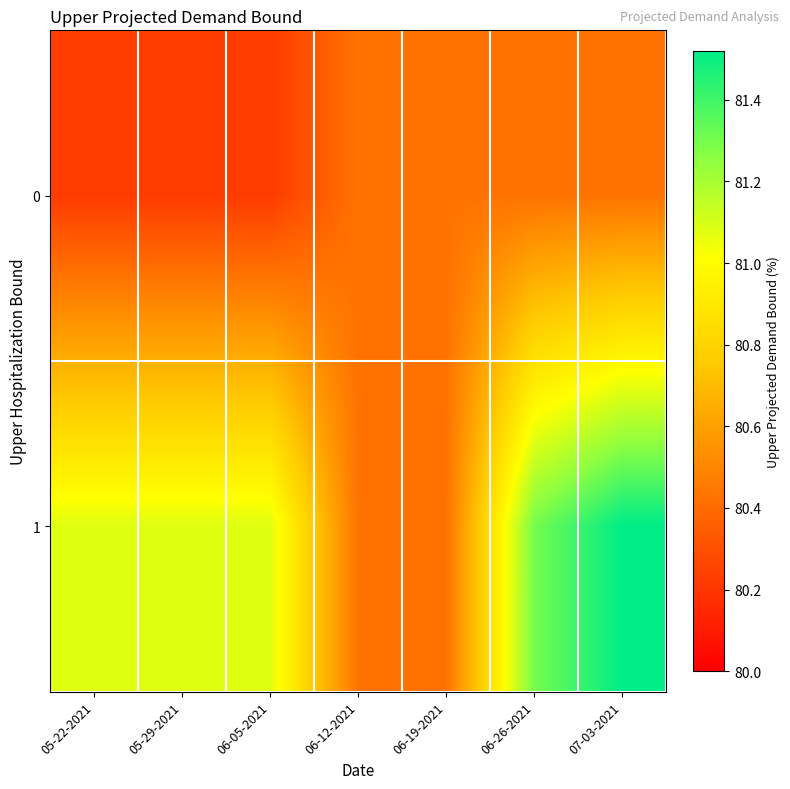

Which category has the lowest value across all series?

05-22-2021